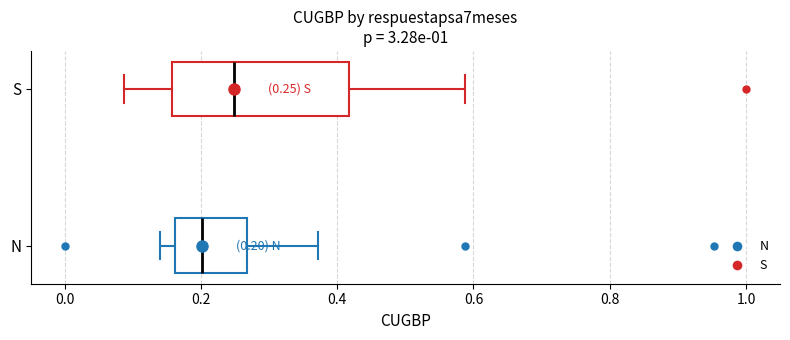

Which box has the furthest to the left median line?

N